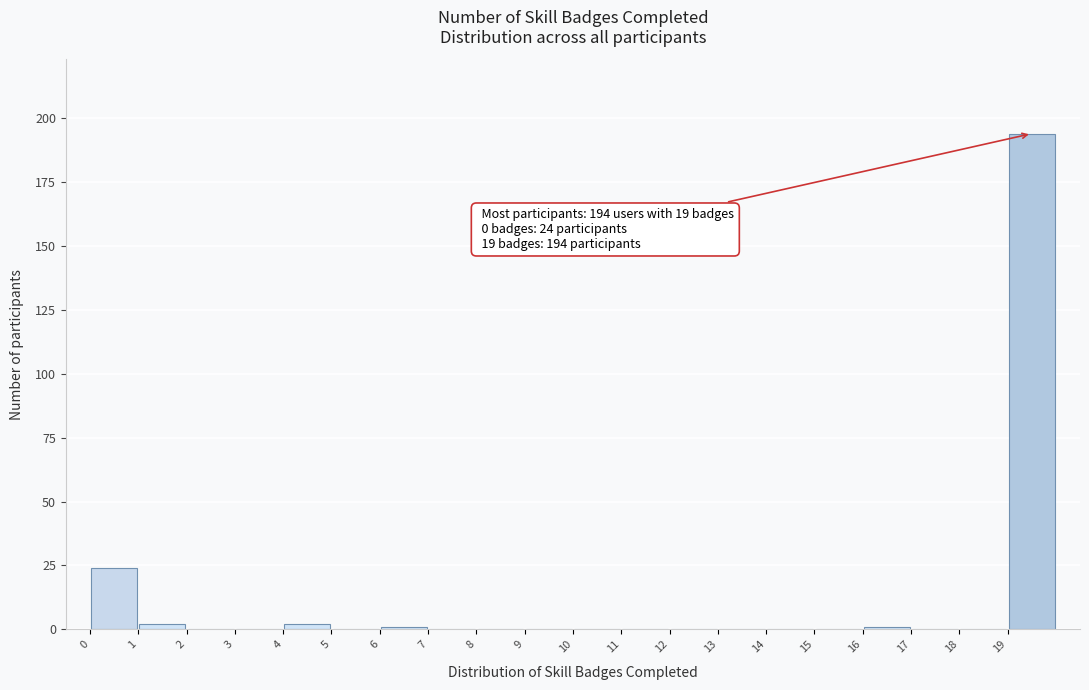

Which range on the x-axis has the tallest bar?

19 to 20